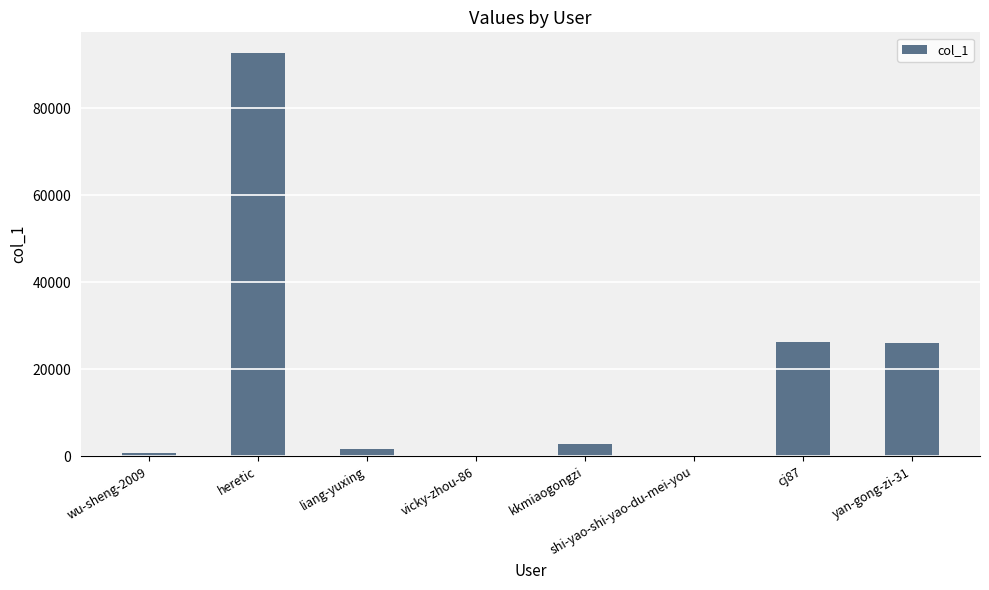

Is it true that the value at heretic is 19553?

False